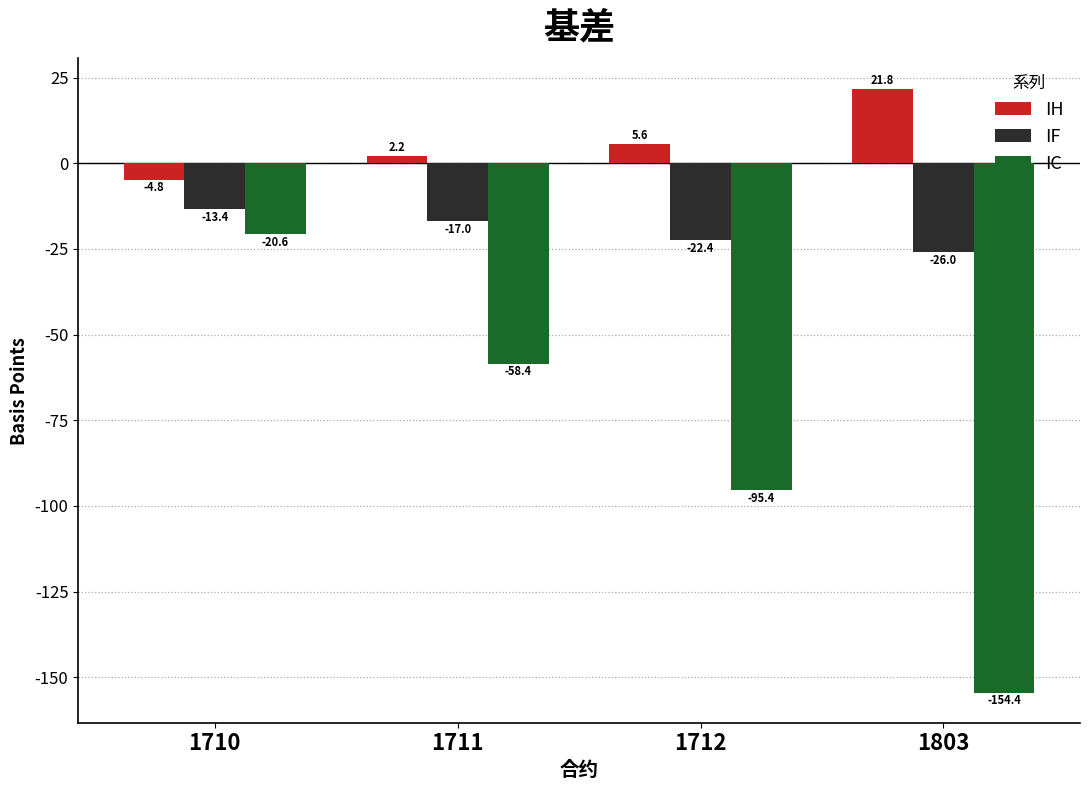

What is the lowest value of the IF series?

-26.0